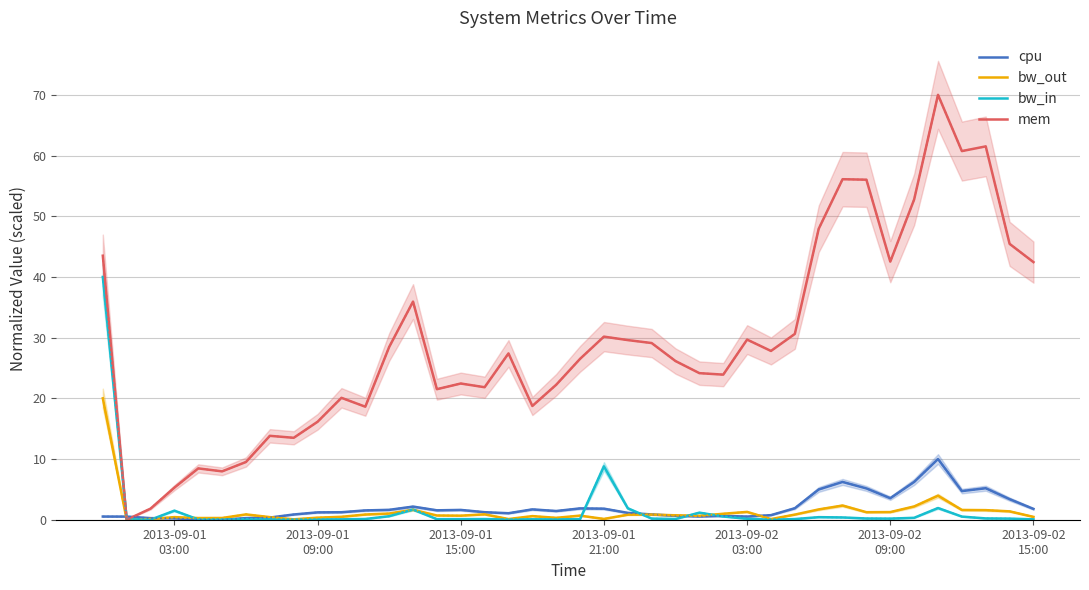

How many lines are shown in the chart?

4